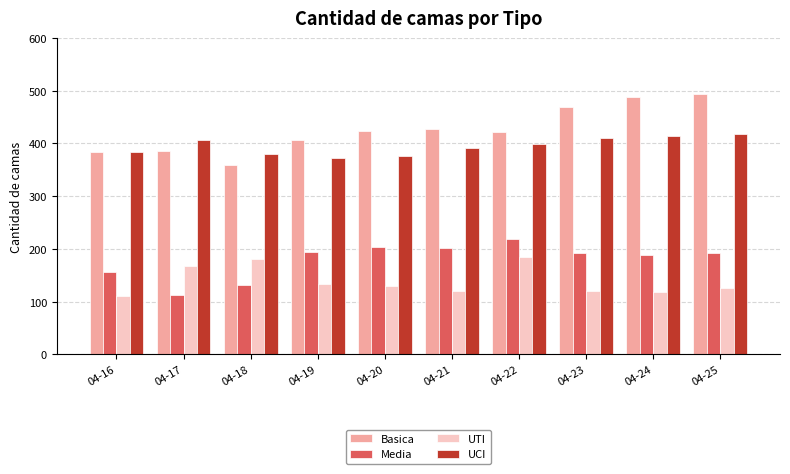

What is the value of the Media bar at the 1st from the left?

157